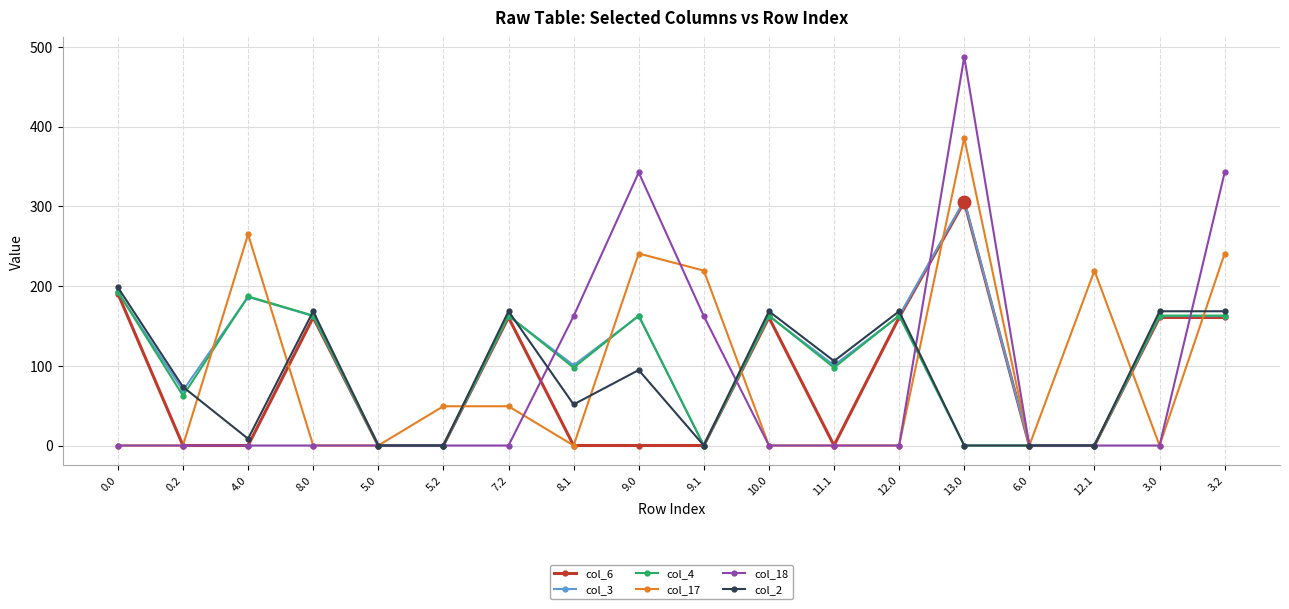

What are all the series names shown in the legend?

col_6, col_3, col_4, col_17, col_18, col_2